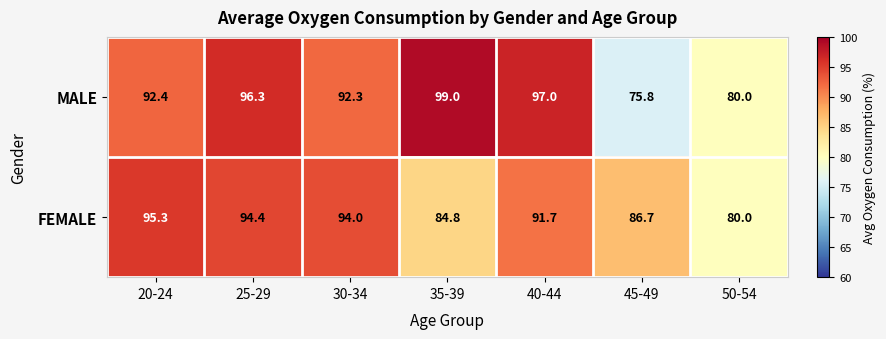

At 30-34, list the series in order from largest to smallest.

FEMALE, MALE